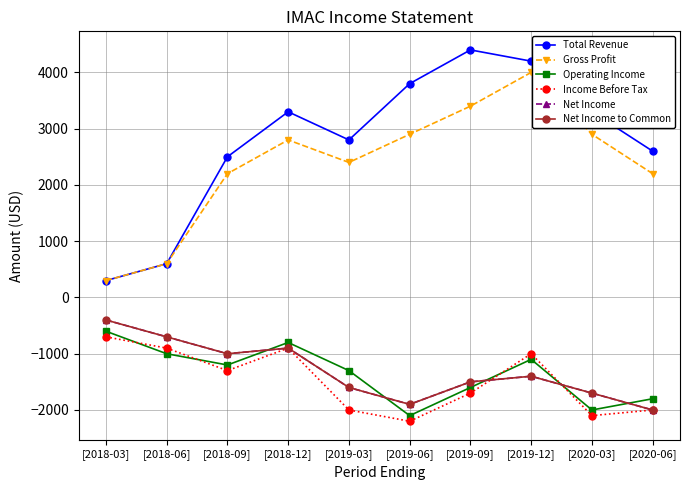

The value of Net Income at [2018-03] is -400. True or false?

True